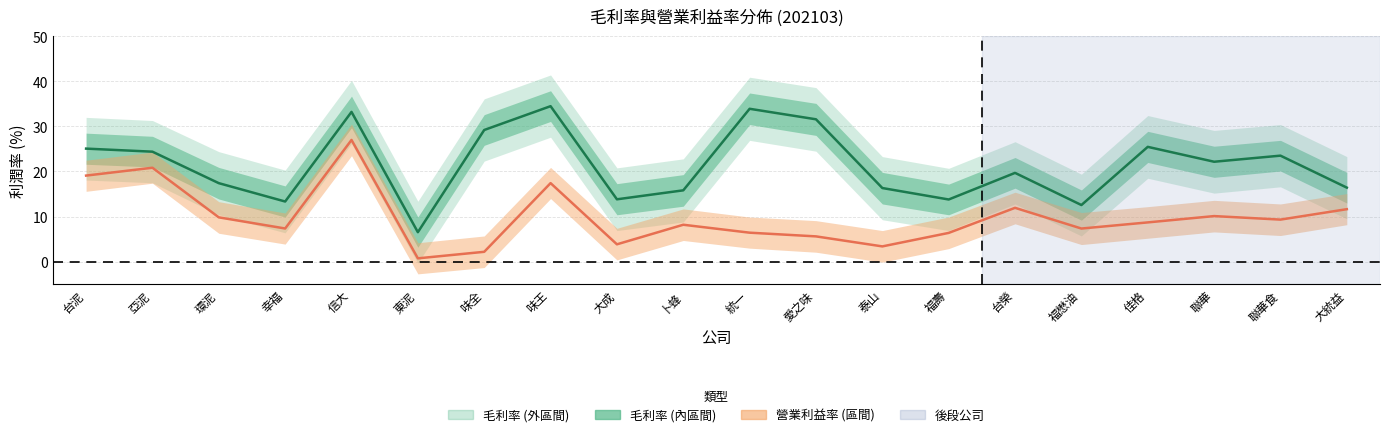

Rank the series by their average value, from lowest to highest.

營業利益率 (均值), 毛利率 (均值)